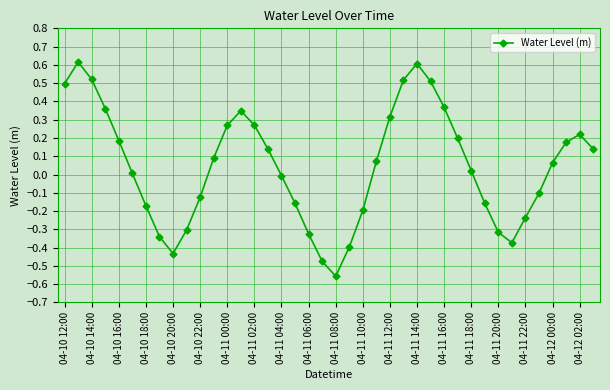

What is the difference between the maximum and minimum values?

1.2